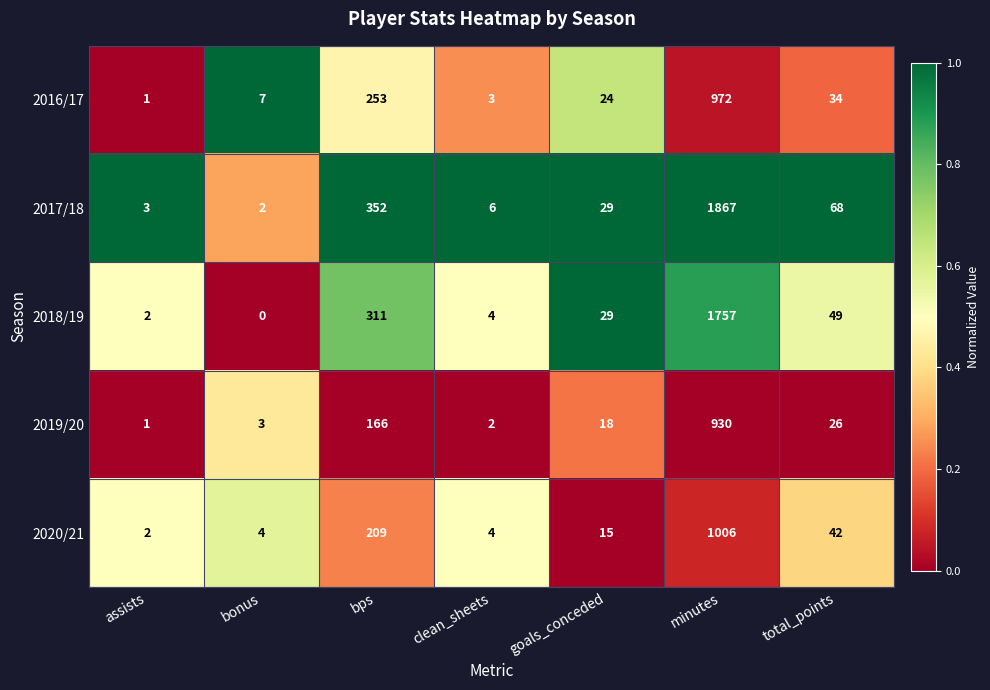

List the series in order of their peak value, lowest first.

2019/20, 2016/17, 2020/21, 2018/19, 2017/18